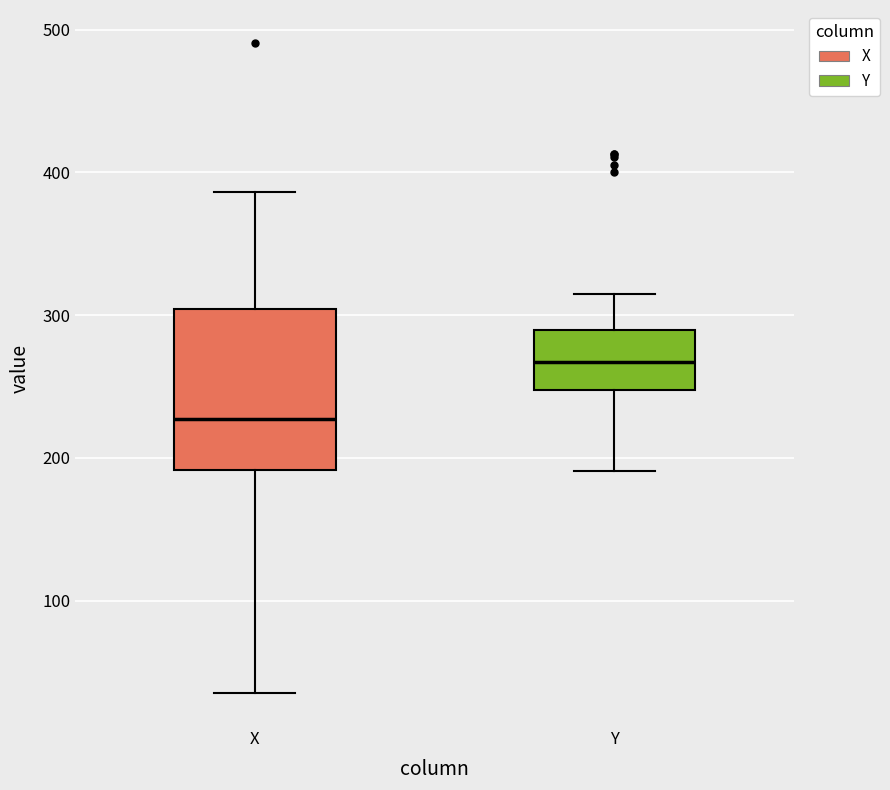

Reading left to right, read every box against the y-axis: the position of its median line, the range the box covers, and the ends of its whiskers. The values are not printed on the chart, so give them approximately, as read against the axis.

X: median 230, box 190 to 300, whiskers 40 to 390
Y: median 270, box 250 to 290, whiskers 190 to 320